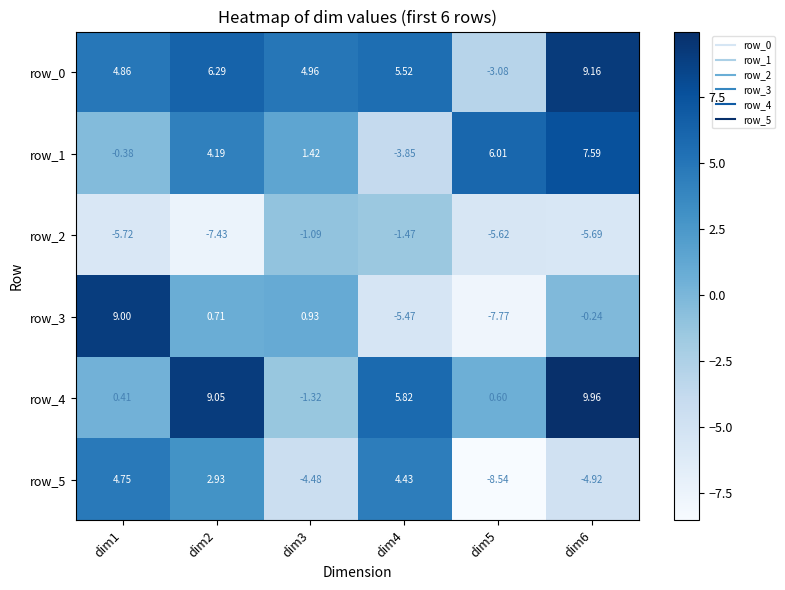

At which label does row_0 reach its minimum?

dim5